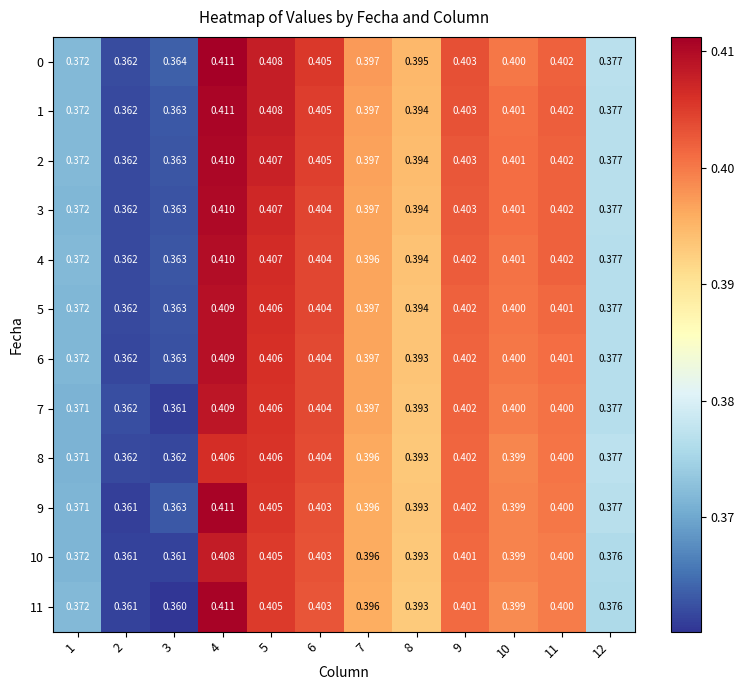

Reading left to right, what are all the values shown in this chart?

0: 1=0.4	2=0.4	3=0.4	4=0.4	5=0.4	6=0.4	7=0.4	8=0.4	9=0.4	10=0.4	11=0.4	12=0.4
1: 1=0.4	2=0.4	3=0.4	4=0.4	5=0.4	6=0.4	7=0.4	8=0.4	9=0.4	10=0.4	11=0.4	12=0.4
2: 1=0.4	2=0.4	3=0.4	4=0.4	5=0.4	6=0.4	7=0.4	8=0.4	9=0.4	10=0.4	11=0.4	12=0.4
3: 1=0.4	2=0.4	3=0.4	4=0.4	5=0.4	6=0.4	7=0.4	8=0.4	9=0.4	10=0.4	11=0.4	12=0.4
4: 1=0.4	2=0.4	3=0.4	4=0.4	5=0.4	6=0.4	7=0.4	8=0.4	9=0.4	10=0.4	11=0.4	12=0.4
5: 1=0.4	2=0.4	3=0.4	4=0.4	5=0.4	6=0.4	7=0.4	8=0.4	9=0.4	10=0.4	11=0.4	12=0.4
6: 1=0.4	2=0.4	3=0.4	4=0.4	5=0.4	6=0.4	7=0.4	8=0.4	9=0.4	10=0.4	11=0.4	12=0.4
7: 1=0.4	2=0.4	3=0.4	4=0.4	5=0.4	6=0.4	7=0.4	8=0.4	9=0.4	10=0.4	11=0.4	12=0.4
8: 1=0.4	2=0.4	3=0.4	4=0.4	5=0.4	6=0.4	7=0.4	8=0.4	9=0.4	10=0.4	11=0.4	12=0.4
9: 1=0.4	2=0.4	3=0.4	4=0.4	5=0.4	6=0.4	7=0.4	8=0.4	9=0.4	10=0.4	11=0.4	12=0.4
10: 1=0.4	2=0.4	3=0.4	4=0.4	5=0.4	6=0.4	7=0.4	8=0.4	9=0.4	10=0.4	11=0.4	12=0.4
11: 1=0.4	2=0.4	3=0.4	4=0.4	5=0.4	6=0.4	7=0.4	8=0.4	9=0.4	10=0.4	11=0.4	12=0.4